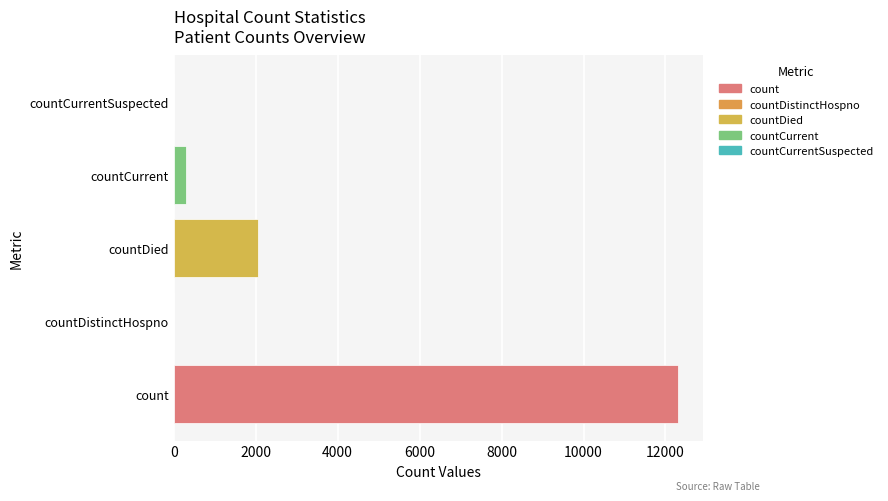

Reading bottom to top, what are all the values shown in this chart?

count=12306	countDistinctHospno=0	countDied=2054	countCurrent=294	countCurrentSuspected=0